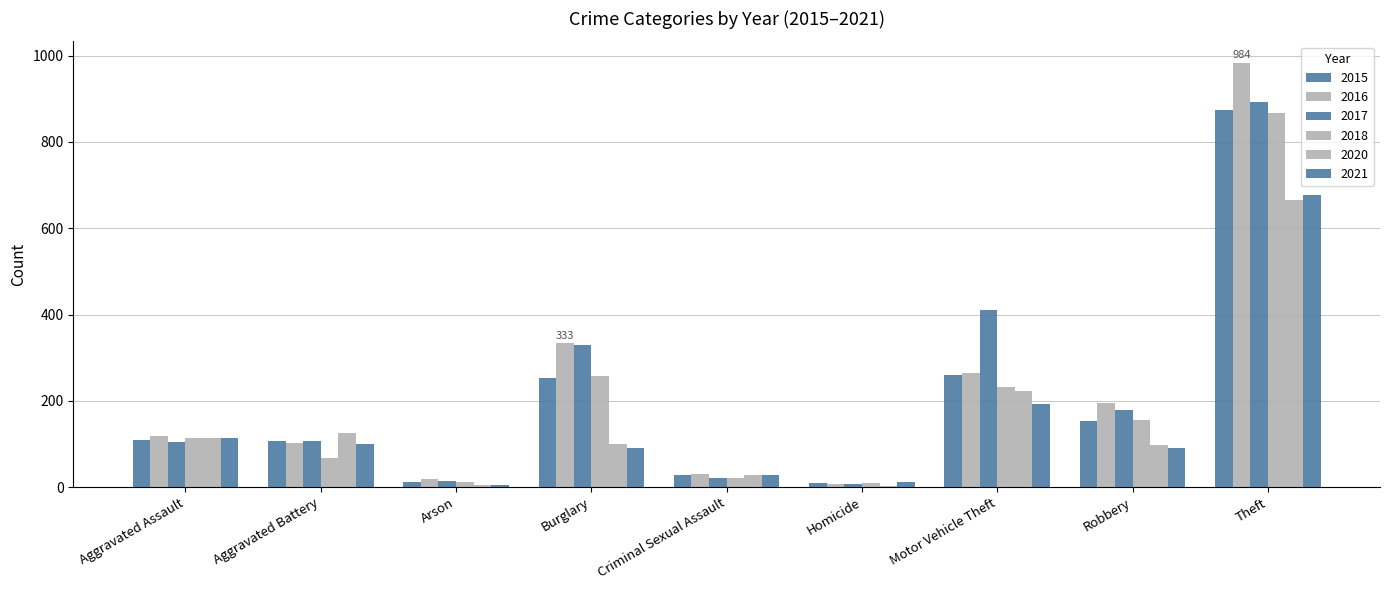

Are the bars horizontal?

No